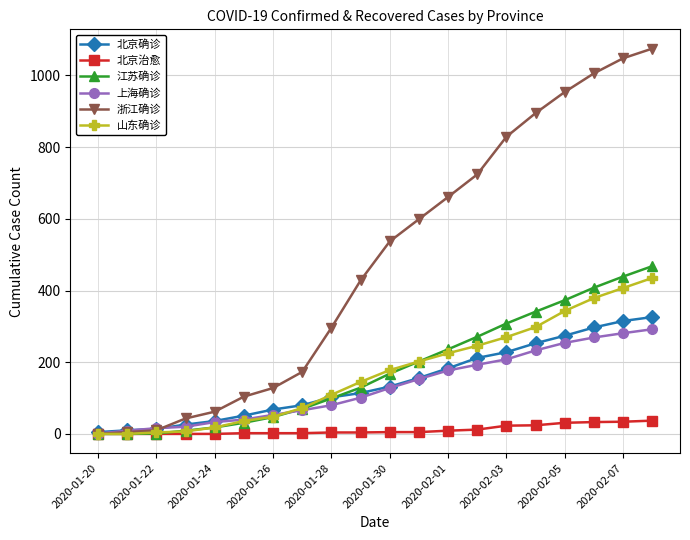

Which series has the widest spread of values?

浙江确诊